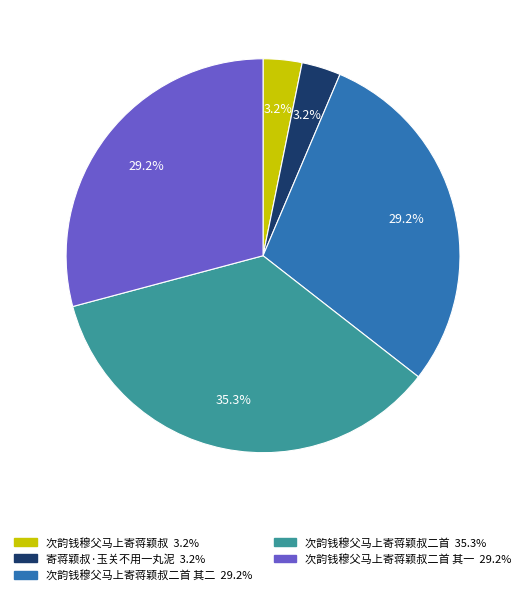

Is there any slice that represents more than half of the pie?

No